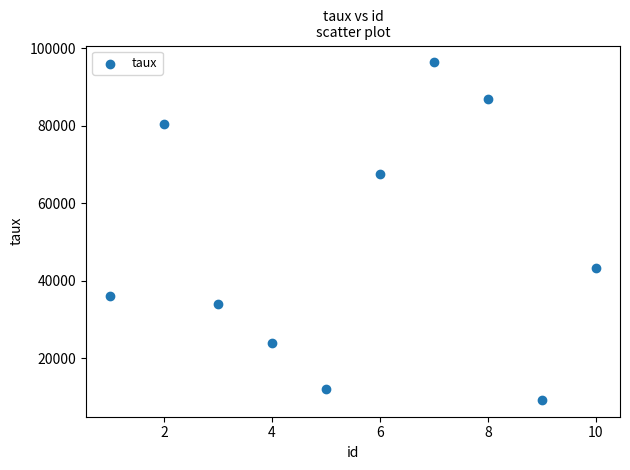

What Y value in the scatter plot is closest to 52827?

43262